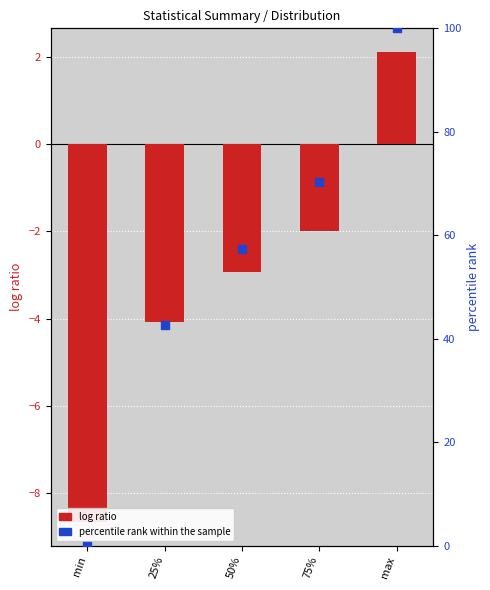

Which series reaches the minimum Y coordinate?

log ratio